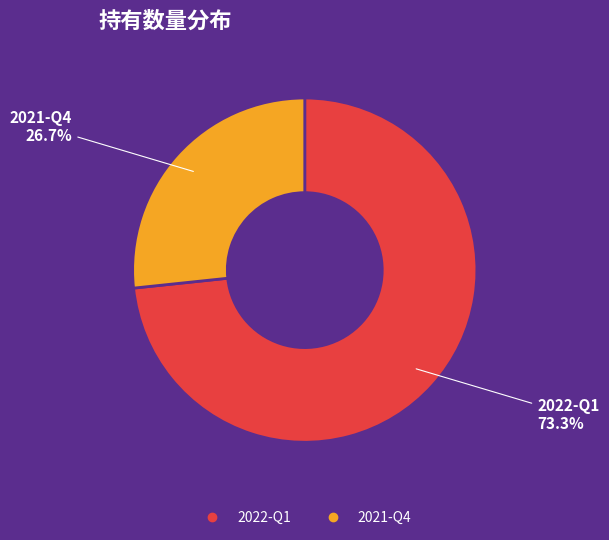

What is the total percentage of 2021-Q4 and 2022-Q1?

100.0%